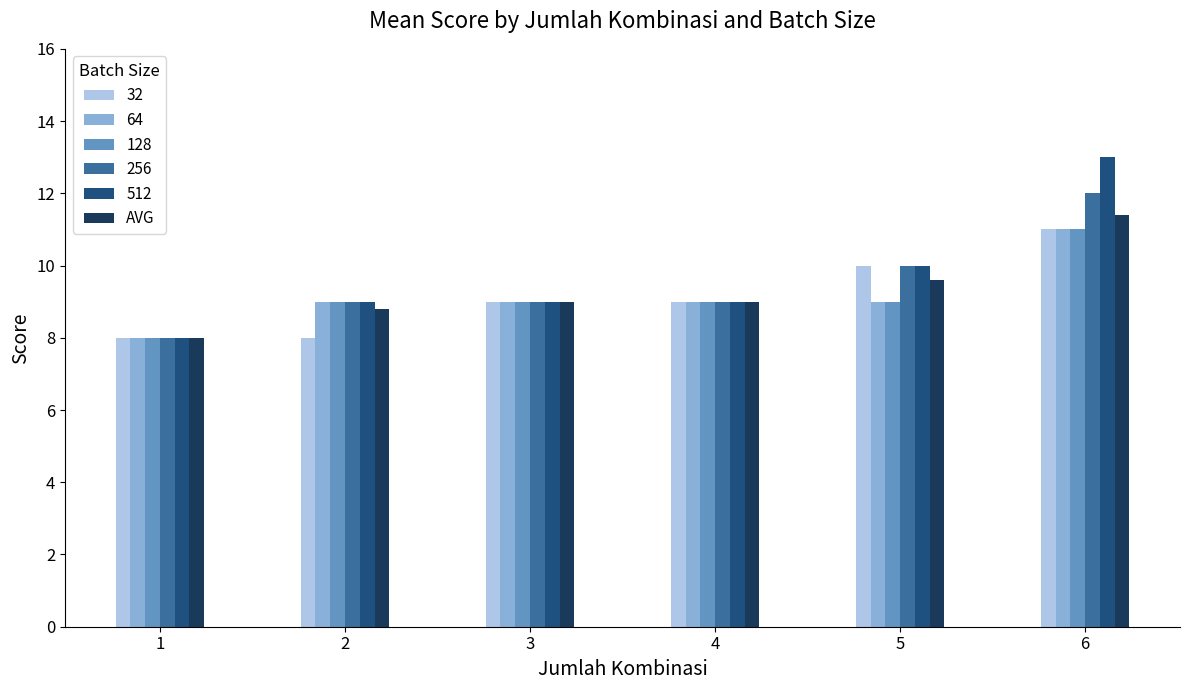

What is the maximum value shown in the chart?

13.0